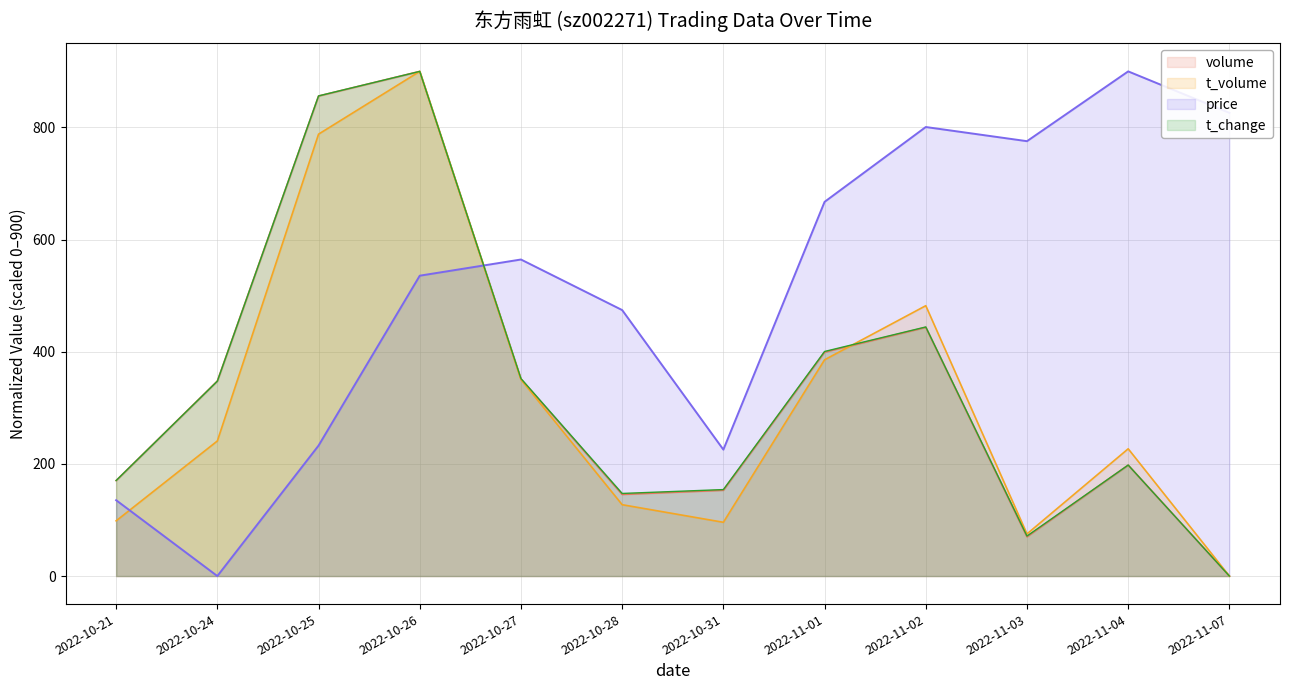

What is the label of the 4th point from the left?

2022-10-26